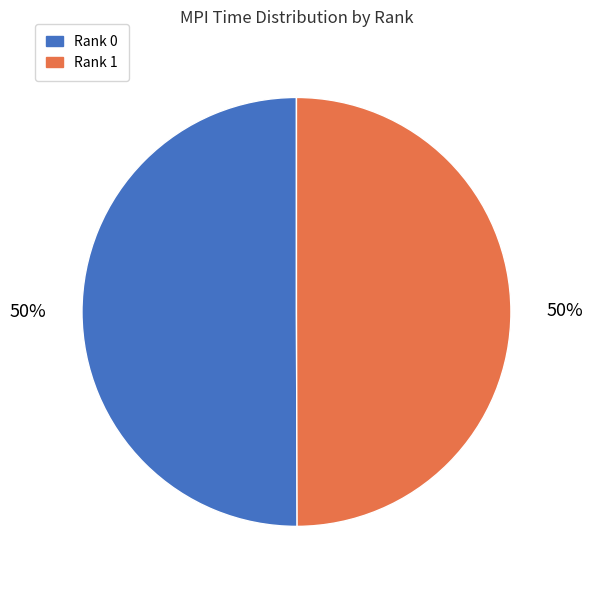

Count the number of slices in the pie.

2